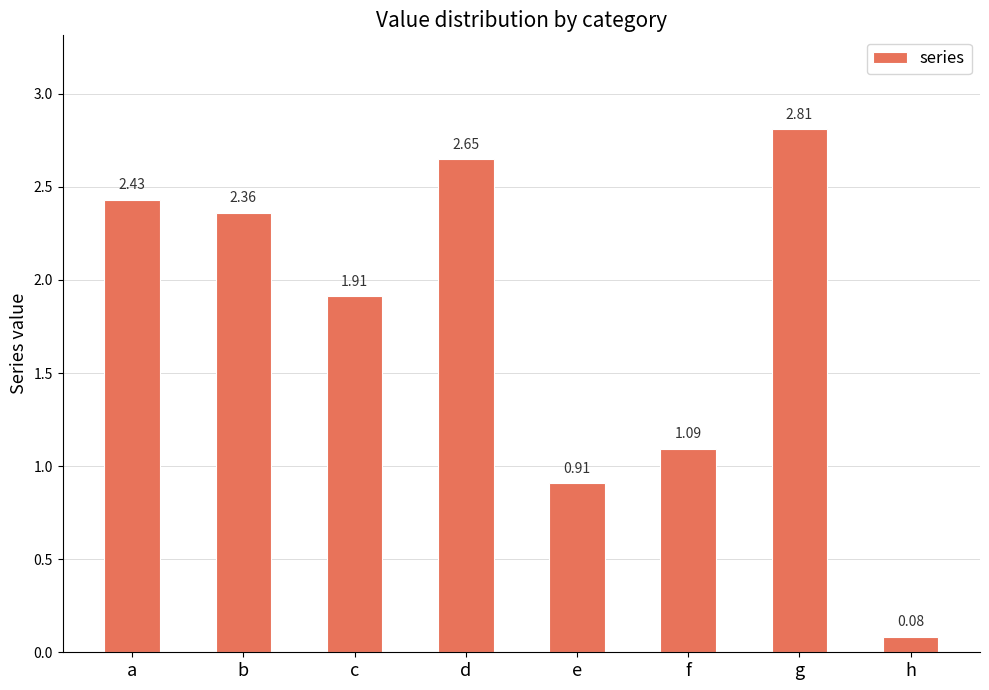

At which category does the chart reach its peak across all series?

g